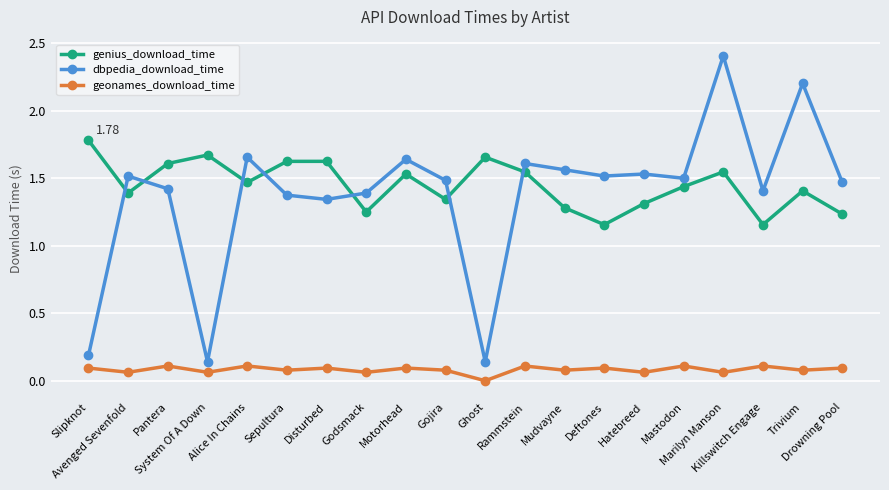

How many lines are shown in the chart?

3